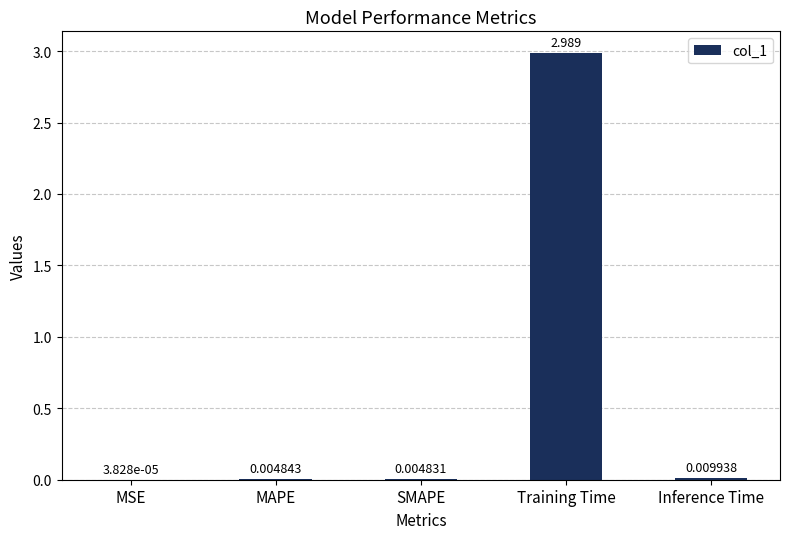

What is the maximum value shown in the chart?

3.0